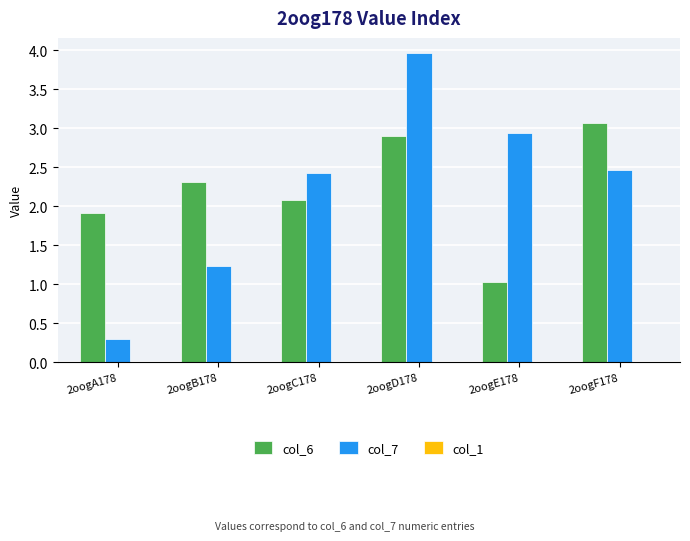

At which category is the sum across all series the highest?

2oogD178